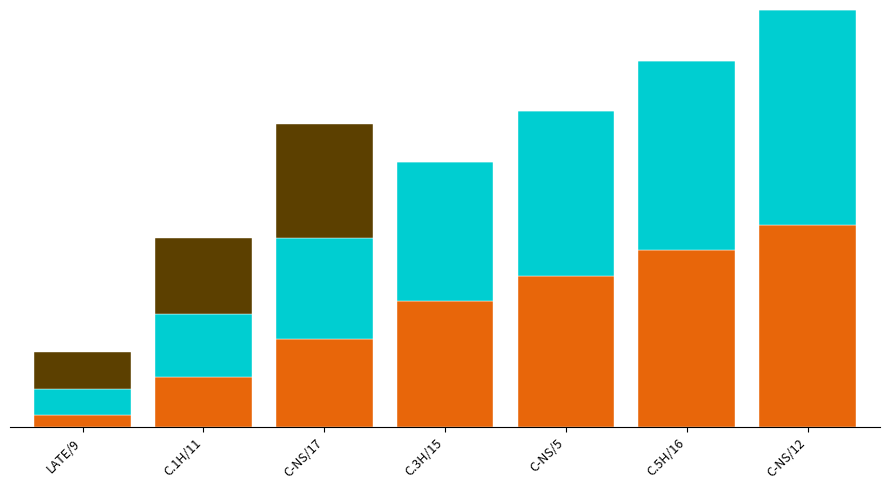

Does the chart contain stacked bars?

Yes